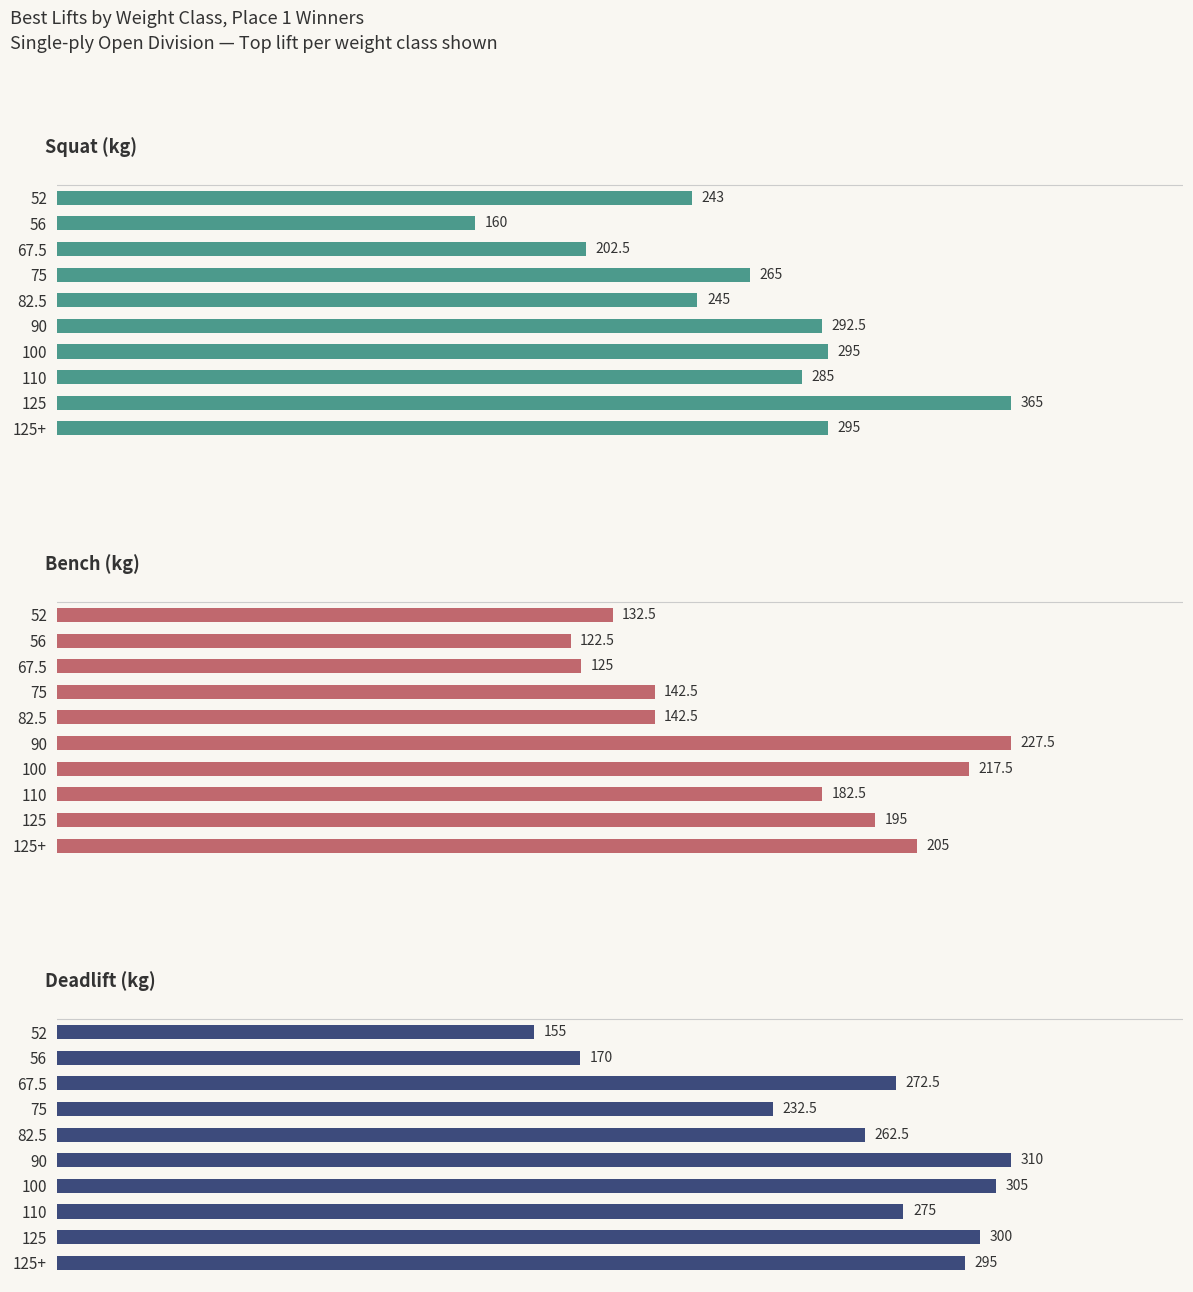

List the series in order of their peak value, highest first.

Best3SquatKg, Best3DeadliftKg, Best3BenchKg